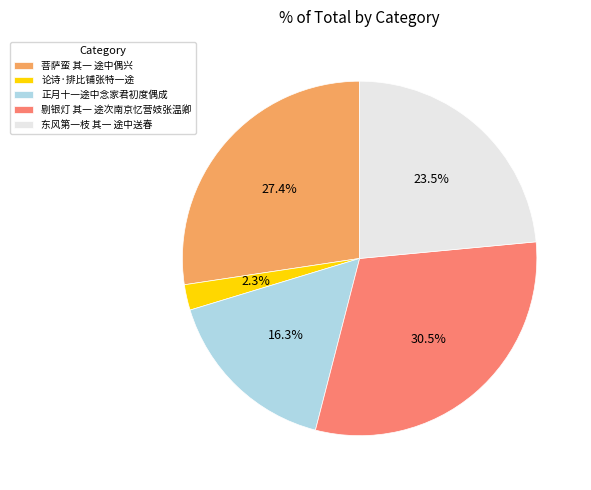

Combined, do 菩萨蛮 其一 途中偶兴 and 东风第一枝 其一 途中送春 account for over 50%?

Yes